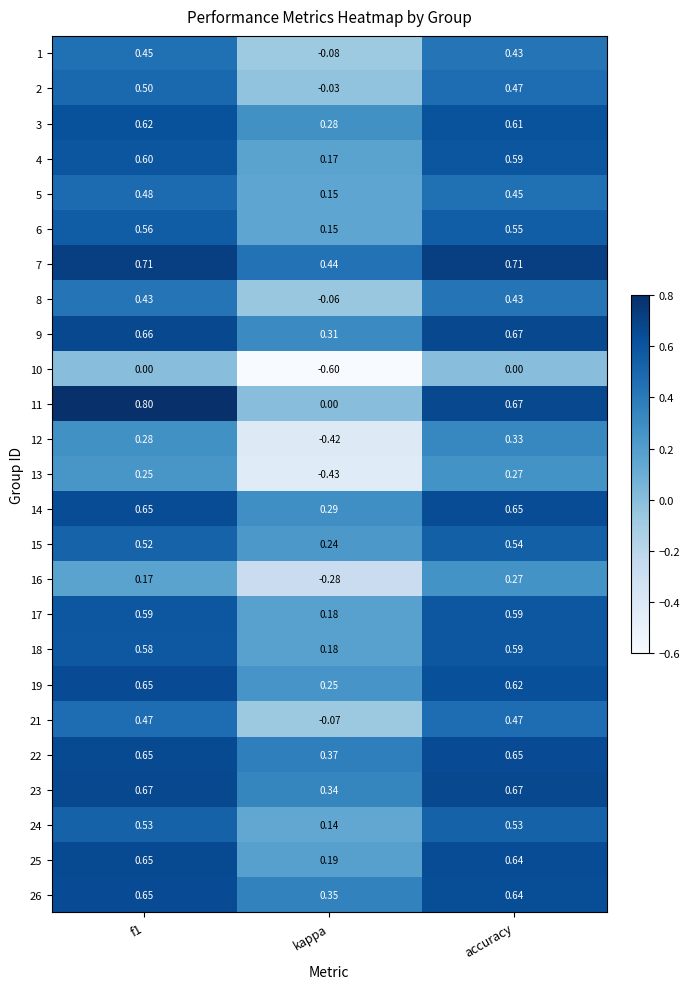

How many categories are shown in the chart?

3